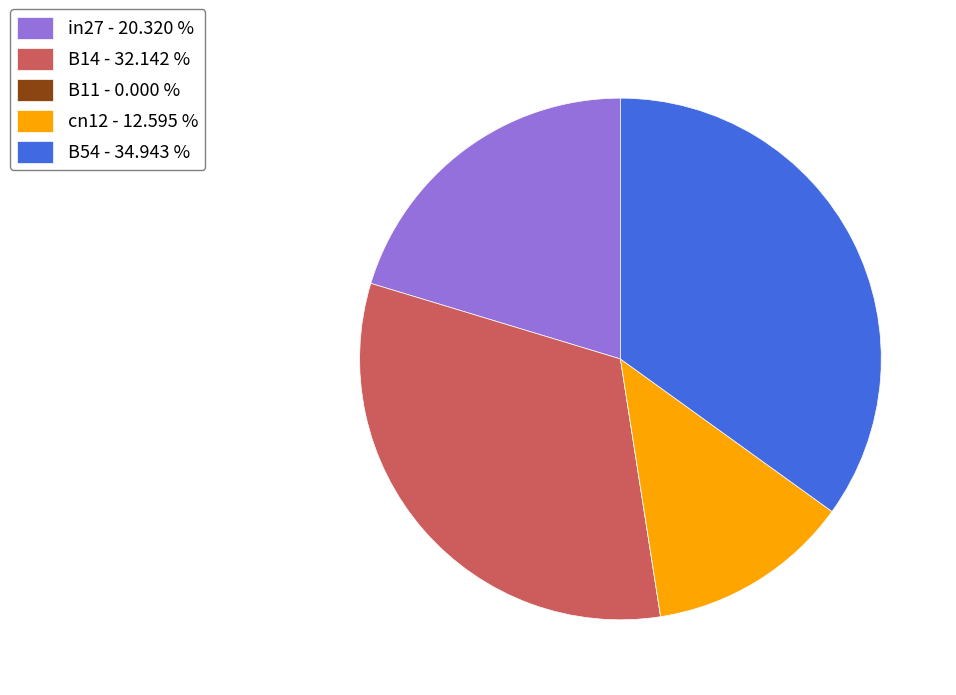

Which has a higher value, B54 - 34.943 % or cn12 - 12.595 %?

B54 - 34.943 %